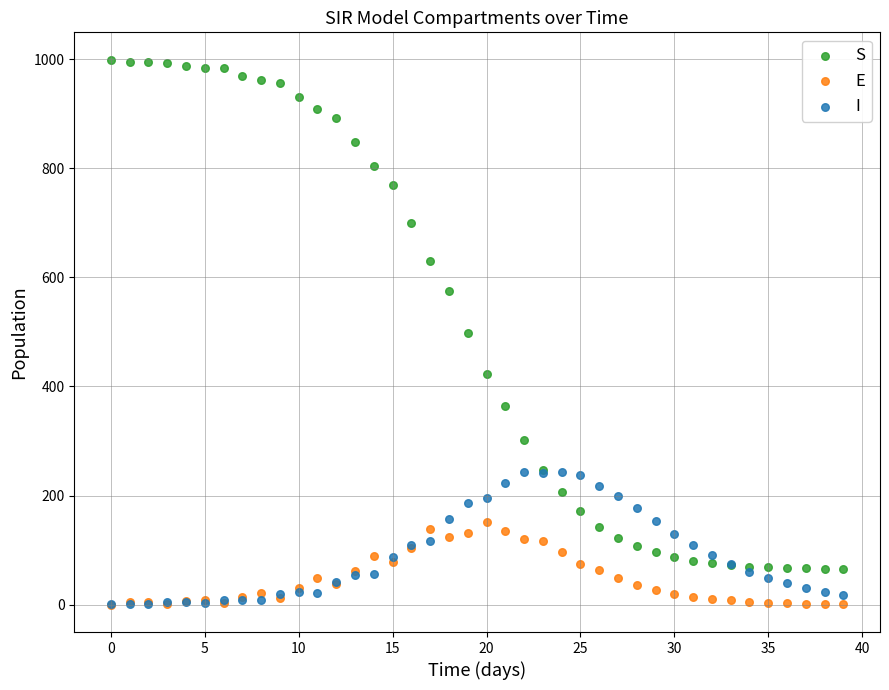

What are all the series names shown in the legend?

S, E, I